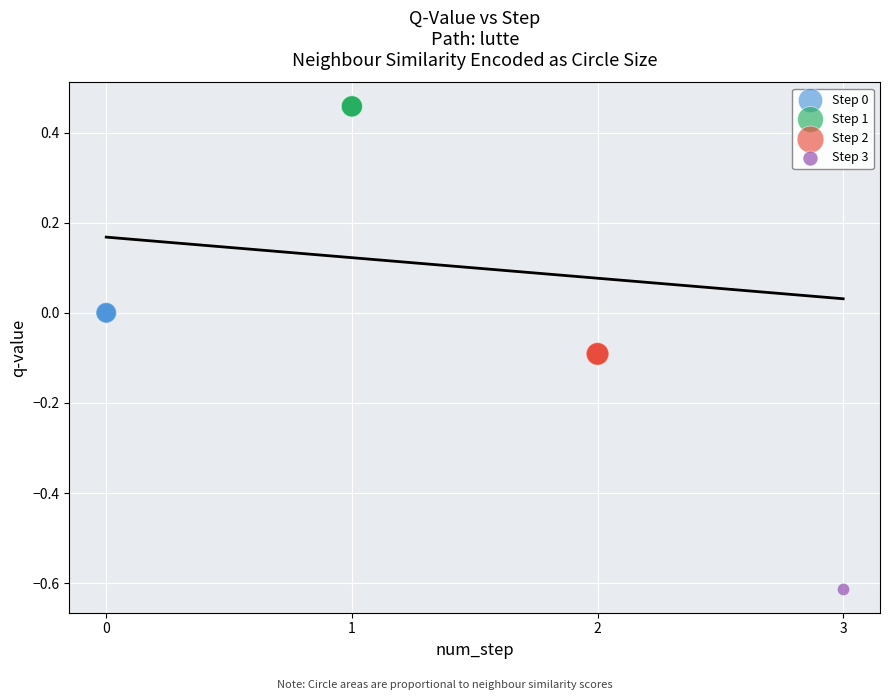

Which series reaches the maximum Y coordinate?

Step 1